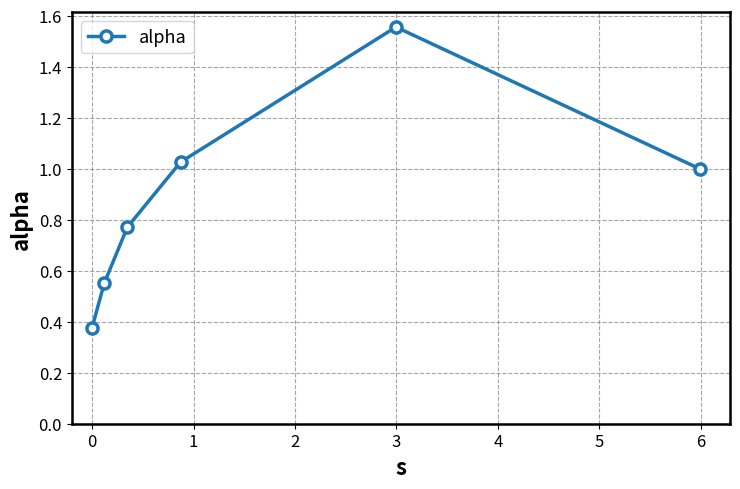

How many points are higher than both their immediate neighbors (excluding endpoints)?

1